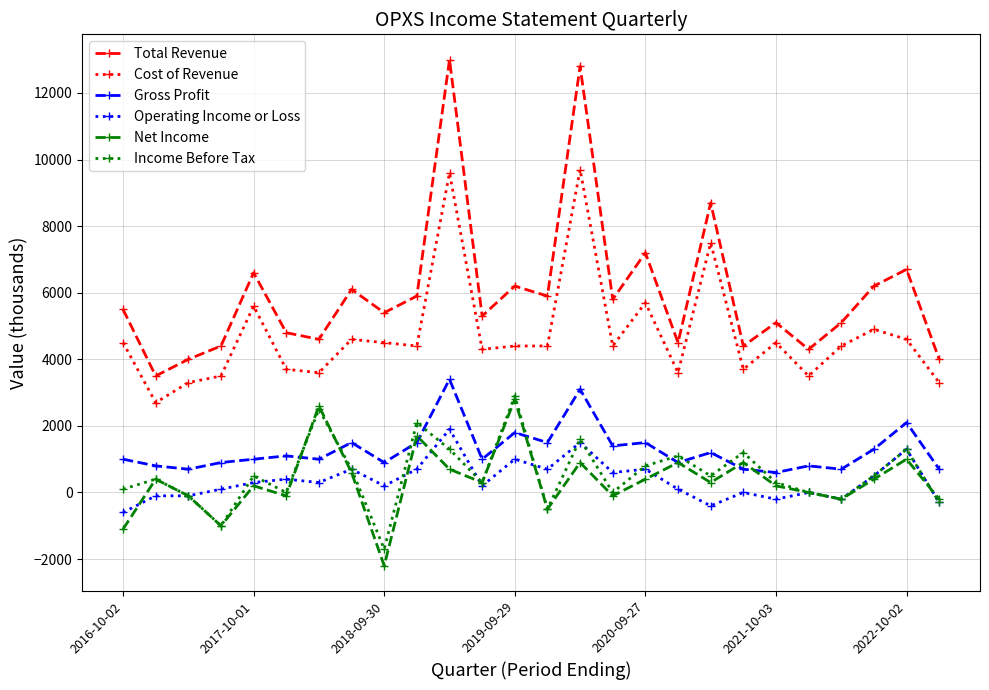

How many data points does each series have?

26